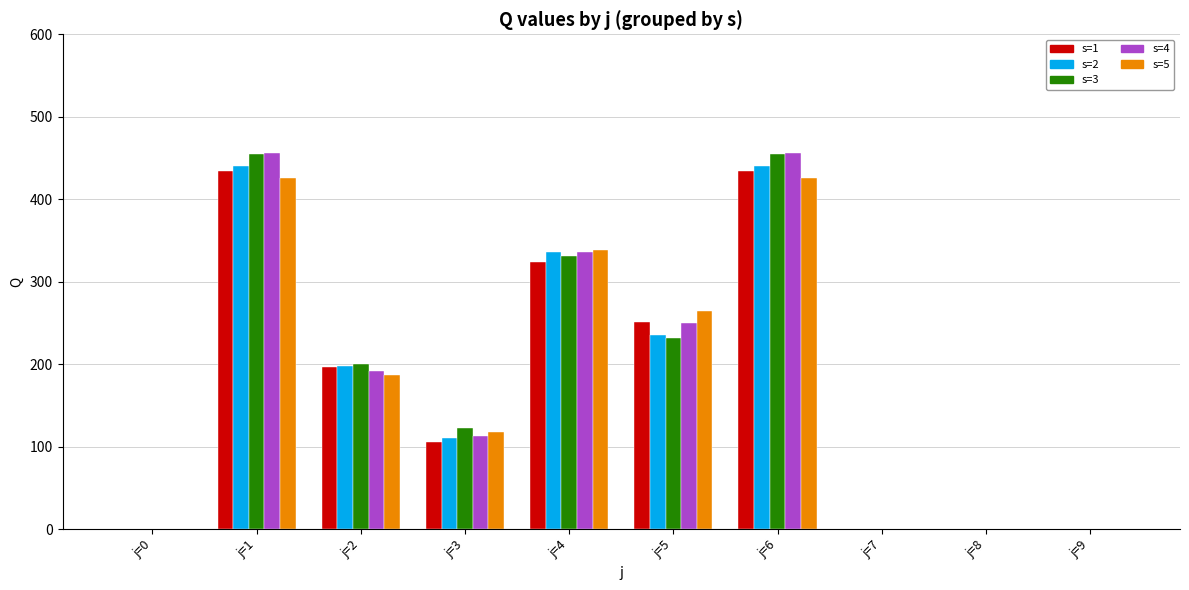

Count the number of categories in the chart.

10